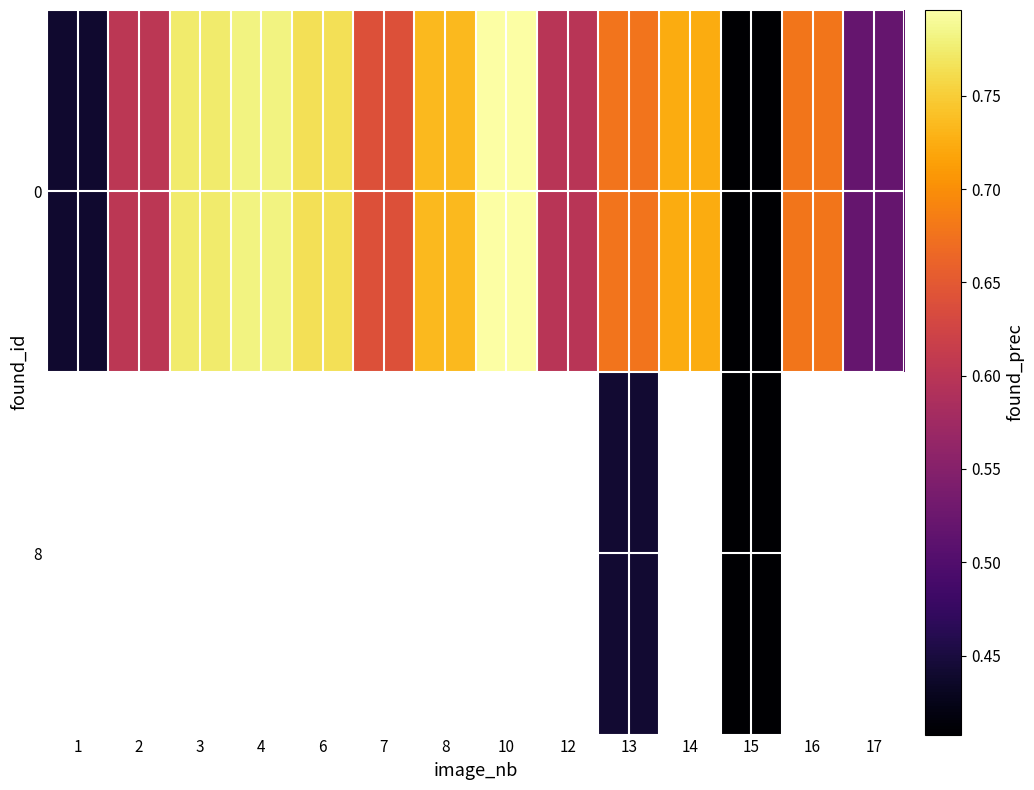

How many data points does each series have?

14